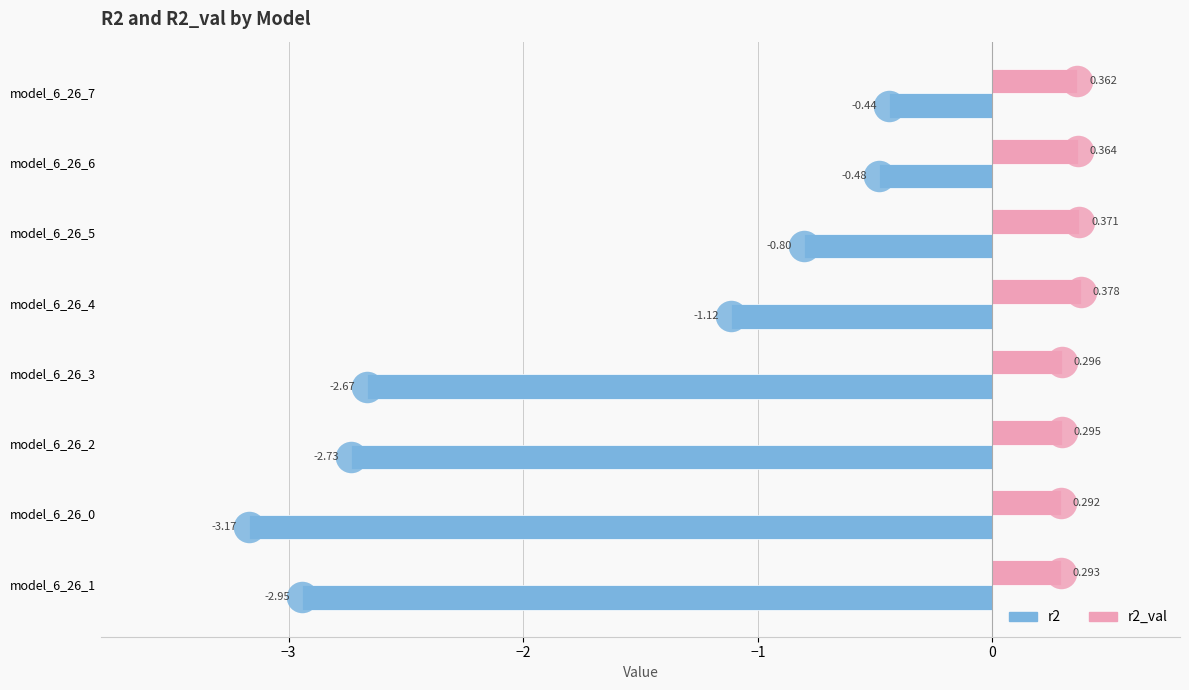

What position from the right is model_6_26_4?

5